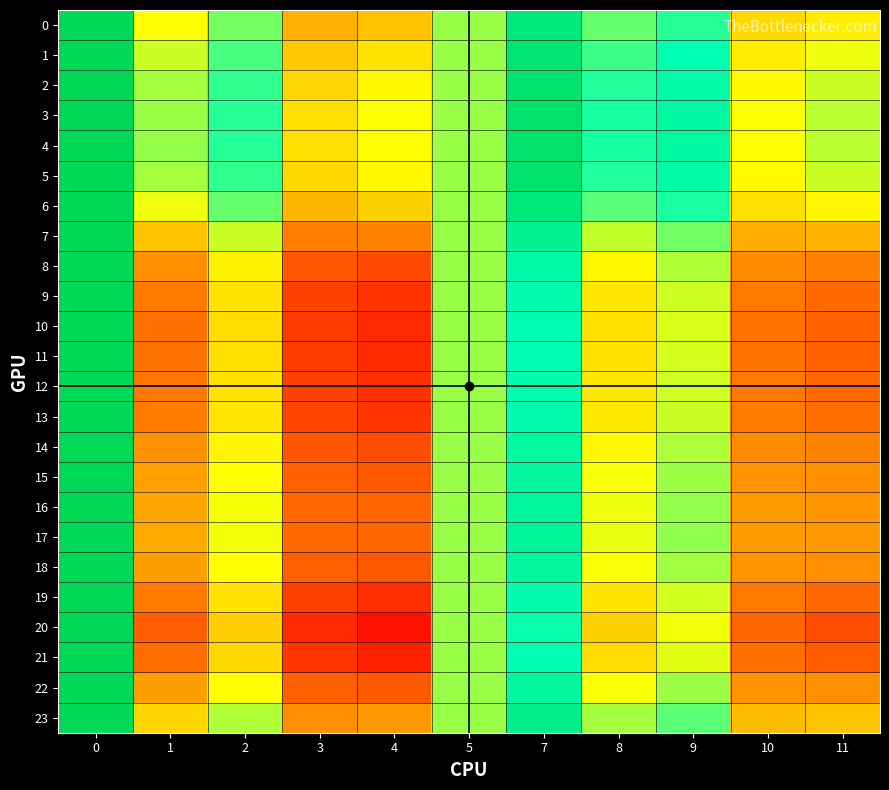

Count the number of data series in this chart.

24